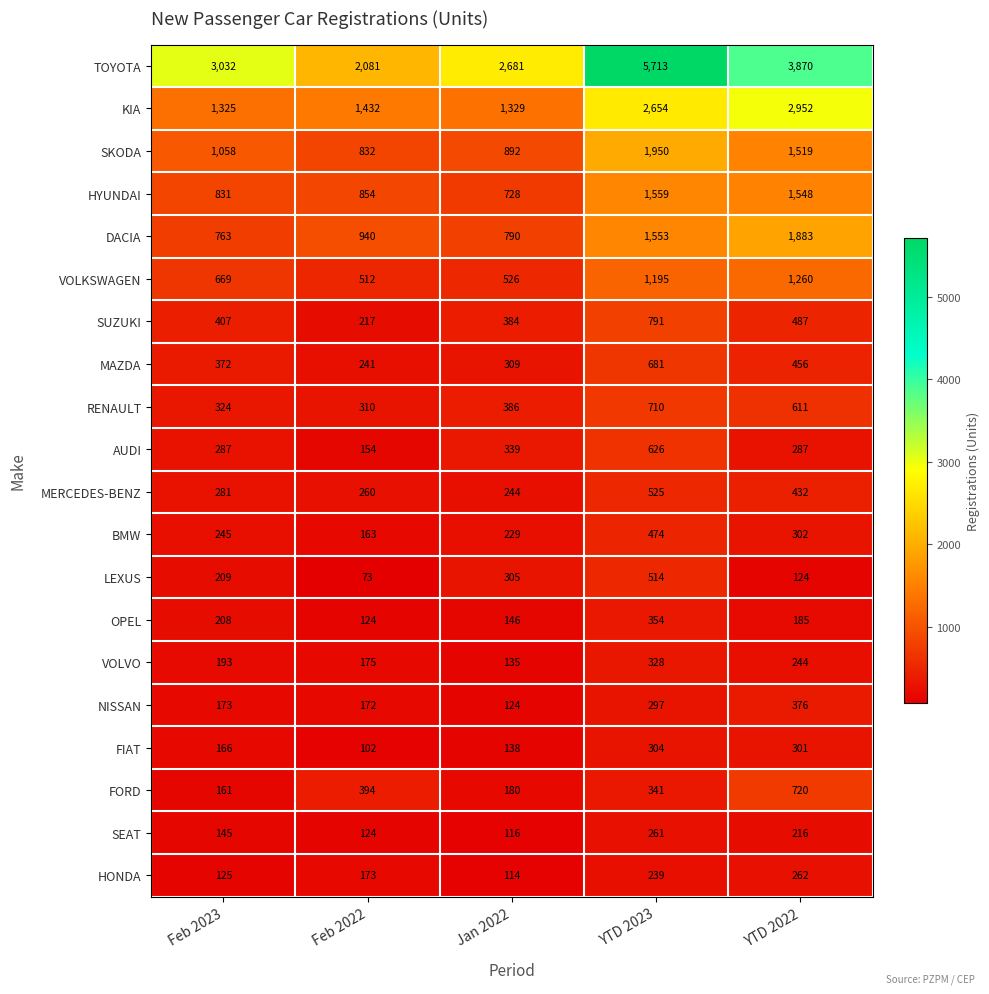

Is it true that FORD equals 52 at Jan 2022?

False